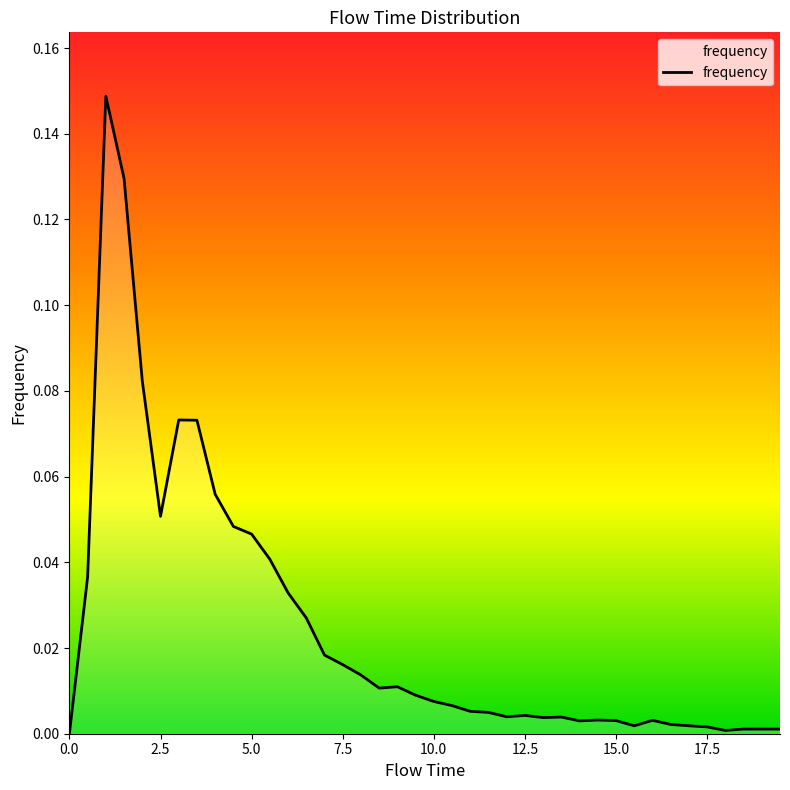

How many interior local valleys (lower than both neighbors) does the data have?

7